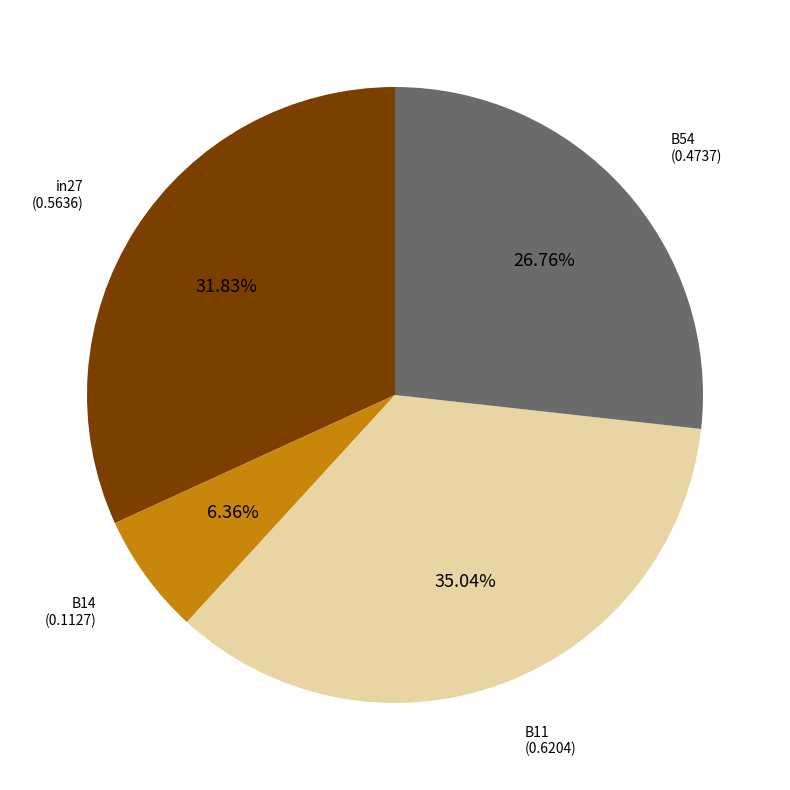

Is there a majority slice in this chart?

No